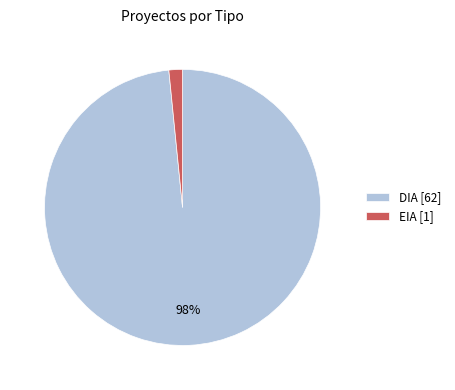

Count the number of slices in the pie.

2